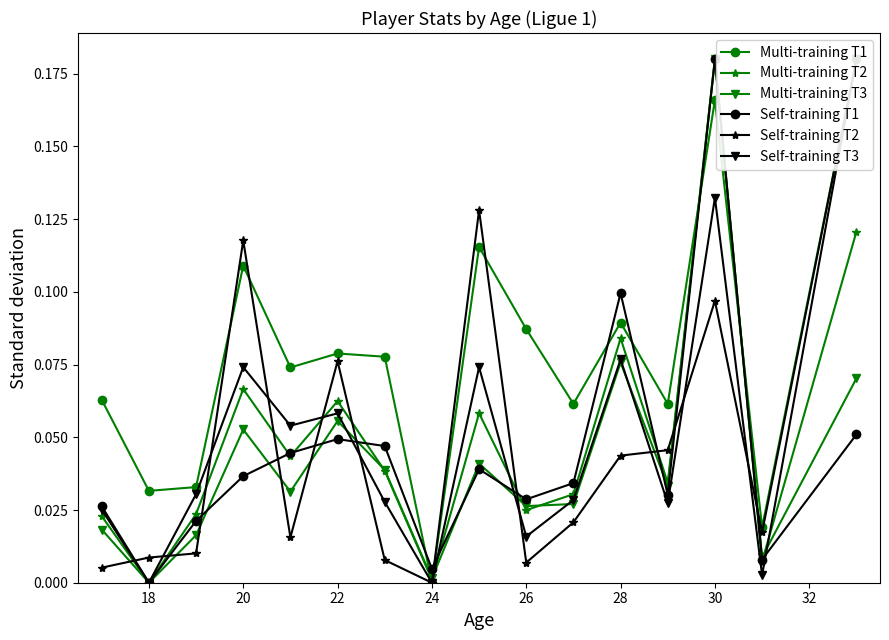

True or false: Multi-training T3 has more than 2 interior local peaks.

True